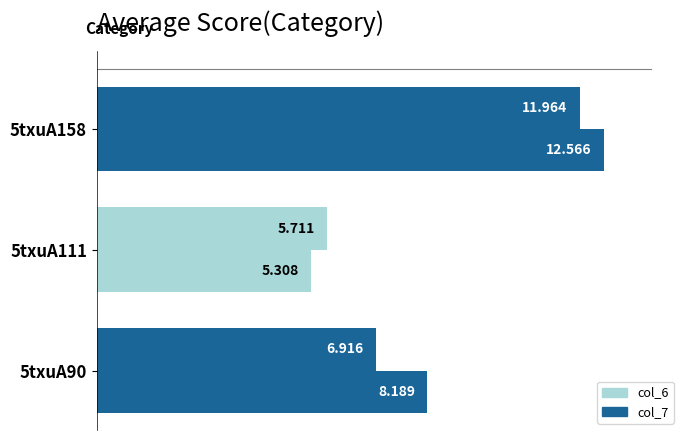

How many distinct data groups are displayed?

2